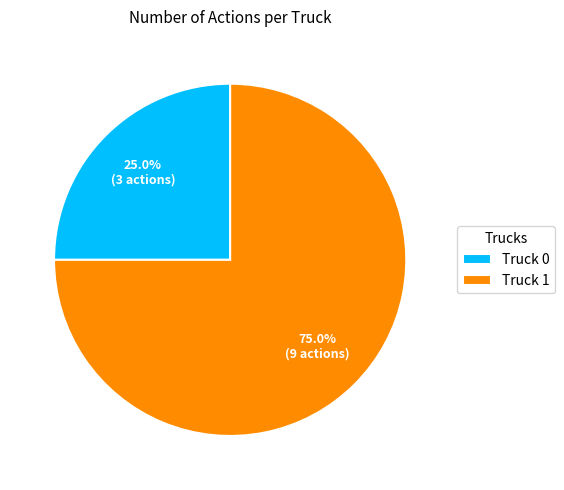

Does Truck 0 account for over 50% of the chart?

No